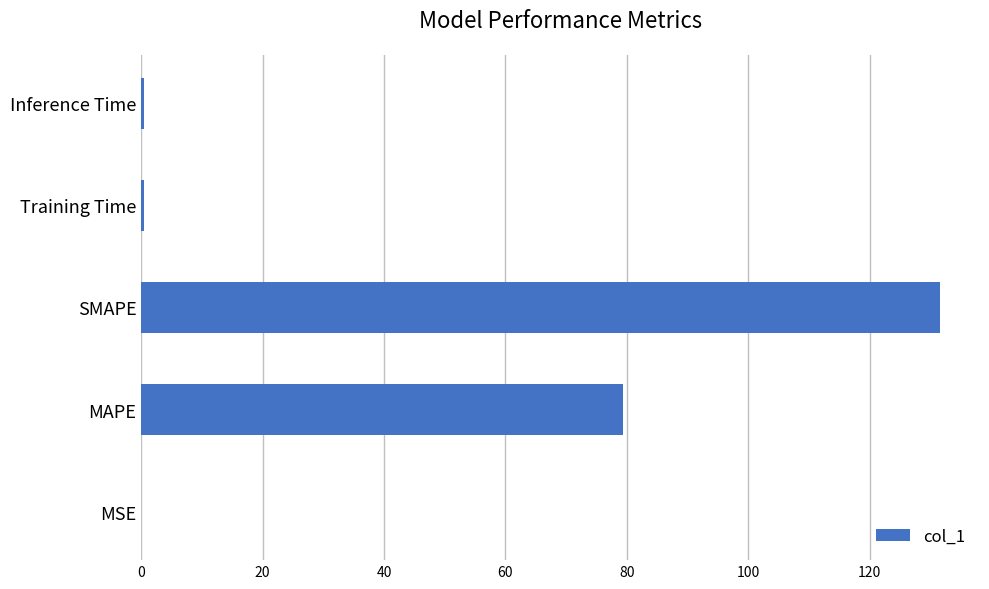

What is the sum of all values?

211.8